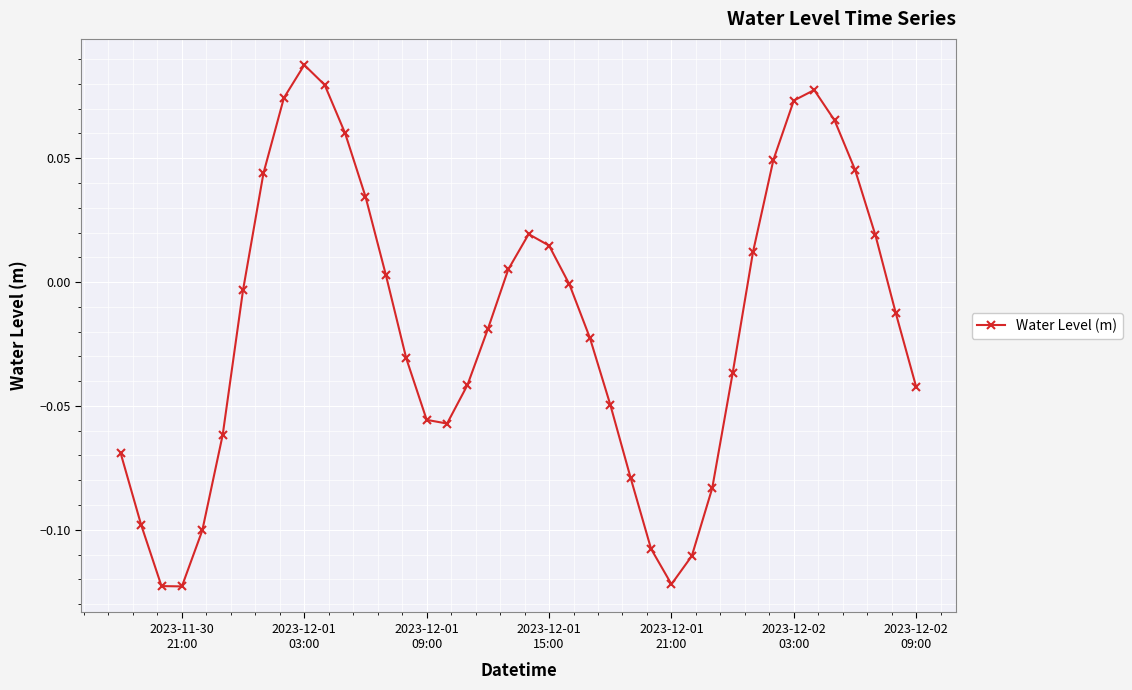

How many points are lower than both their immediate neighbors (excluding endpoints)?

3